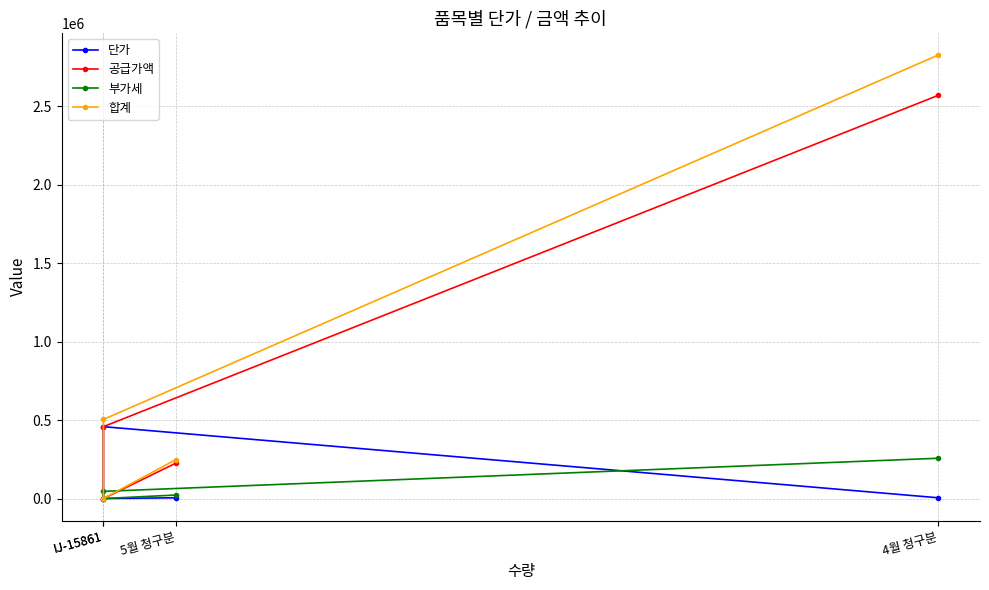

At which category does 단가 reach its first local peak?

IJ-15861